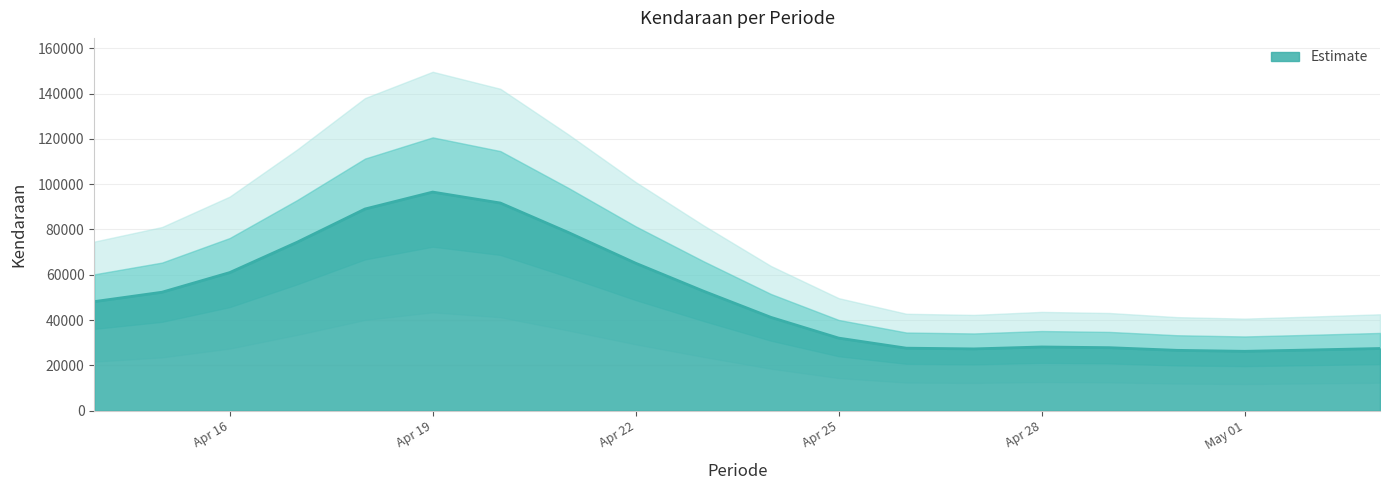

What is the lowest value of the Estimate series?

26221.6